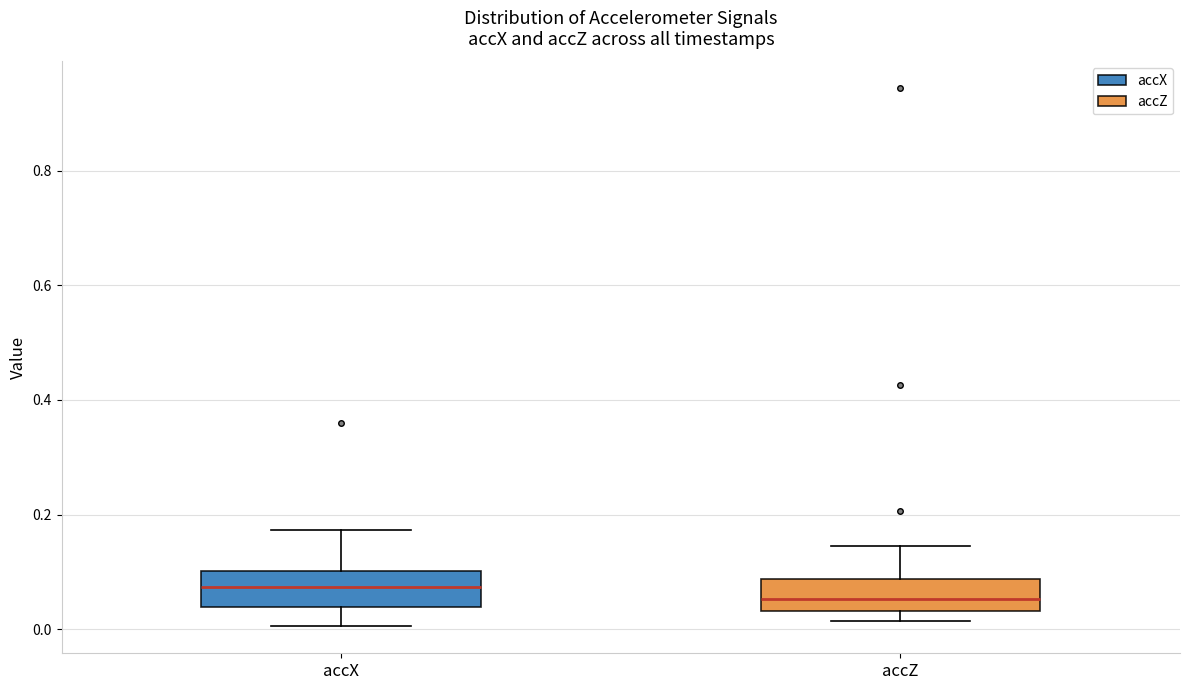

Reading left to right, read every box against the y-axis: the position of its median line, the range the box covers, and the ends of its whiskers. The values are not printed on the chart, so give them approximately, as read against the axis.

accX: median 0.08, box 0.04 to 0.10, whiskers 0.00 to 0.18
accZ: median 0.06, box 0.04 to 0.08, whiskers 0.02 to 0.14